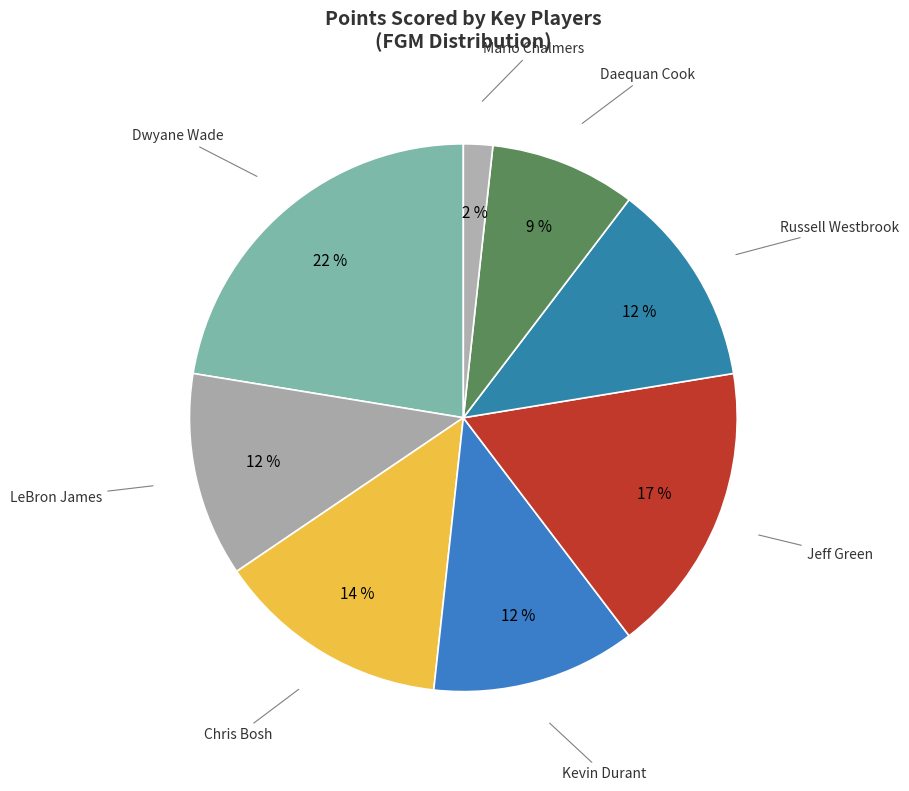

What is the smallest slice in the pie chart?

Mario Chalmers